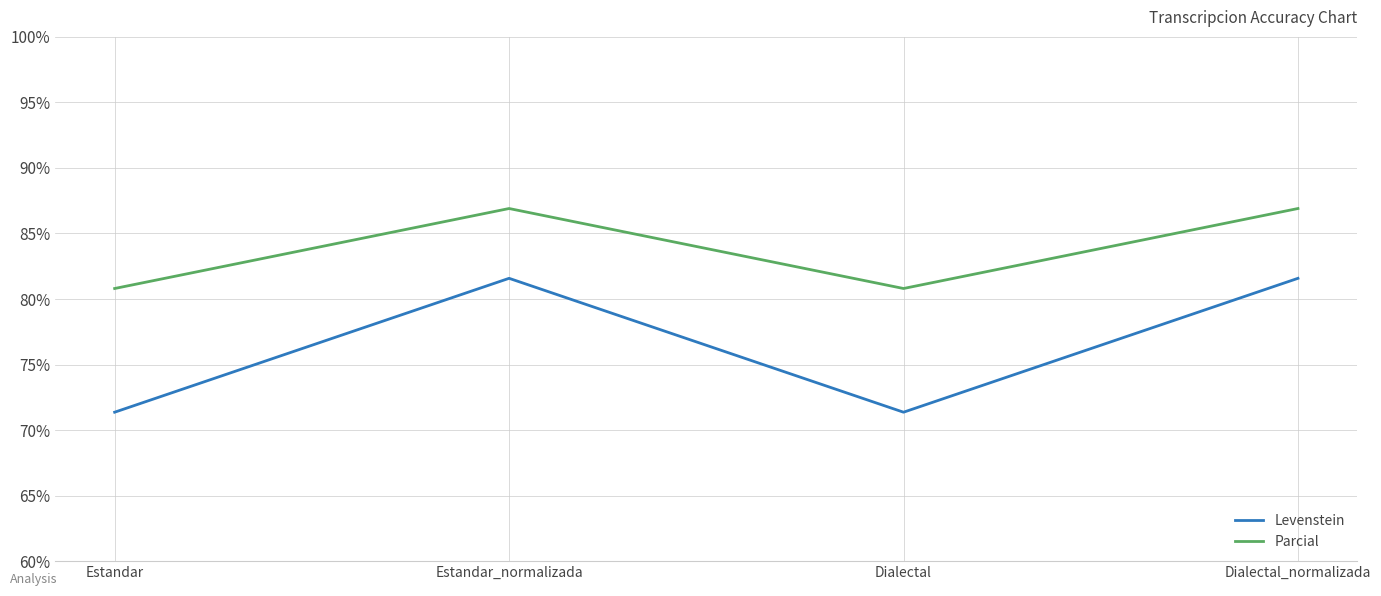

At Estandar_normalizada, list the series in order from largest to smallest.

Parcial, Levenstein